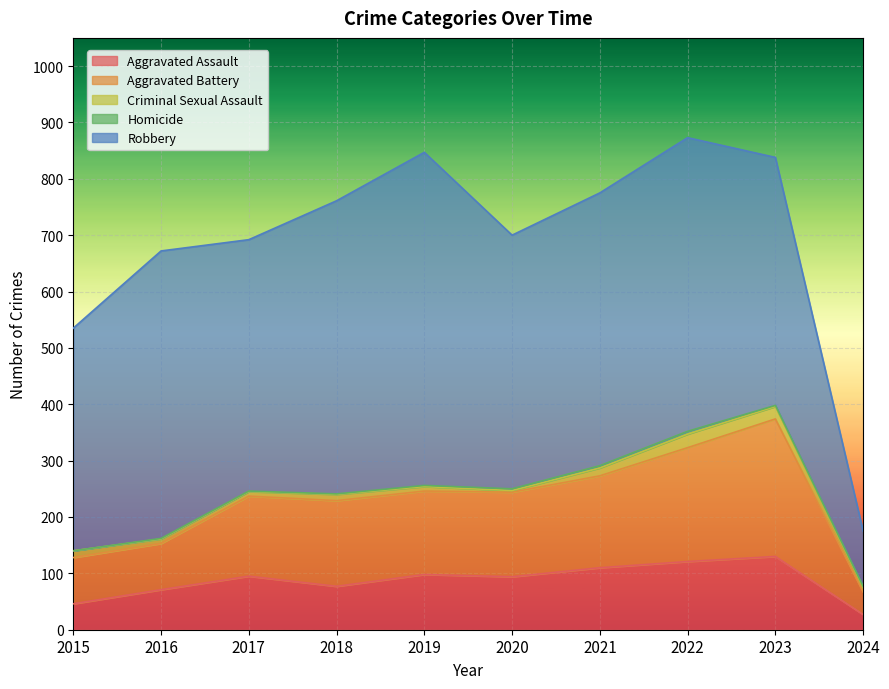

Reading left to right, transcribe all the data shown in this chart.

Aggravated Assault: 2015=46	2016=71	2017=95	2018=77	2019=98	2020=94	2021=110	2022=121	2023=130	2024=27
Aggravated Battery: 2015=82	2016=82	2017=142	2018=152	2019=148	2020=150	2021=163	2022=202	2023=244	2024=40
Criminal Sexual Assault: 2015=12	2016=8	2017=8	2018=11	2019=8	2020=3	2021=14	2022=24	2023=22	2024=8
Homicide: 2015=0	2016=1	2017=1	2018=1	2019=2	2020=3	2021=4	2022=5	2023=2	2024=2
Robbery: 2015=395	2016=510	2017=446	2018=520	2019=591	2020=450	2021=484	2022=521	2023=440	2024=98